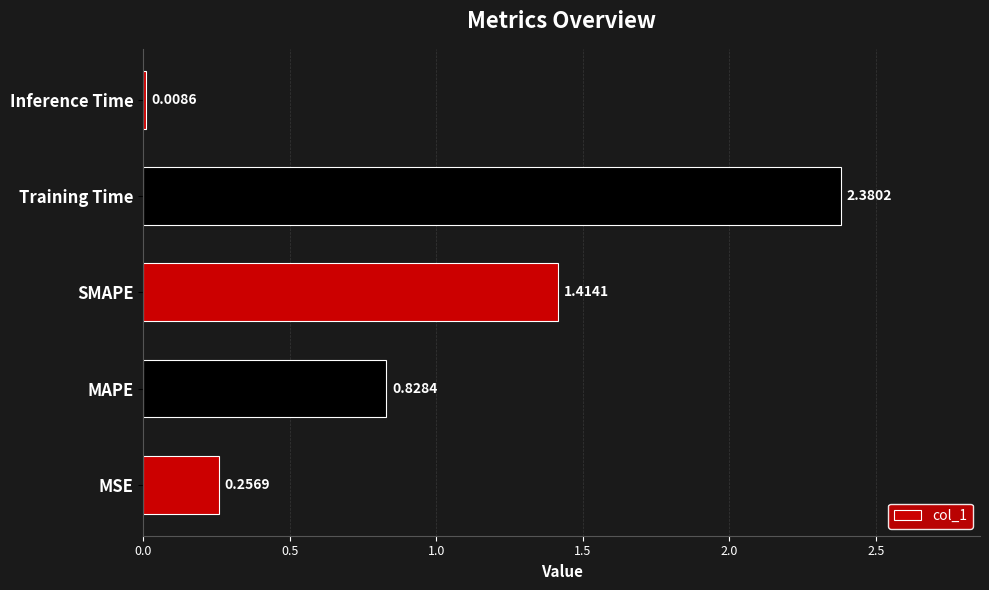

What is the change in value from MAPE to SMAPE?

+0.6